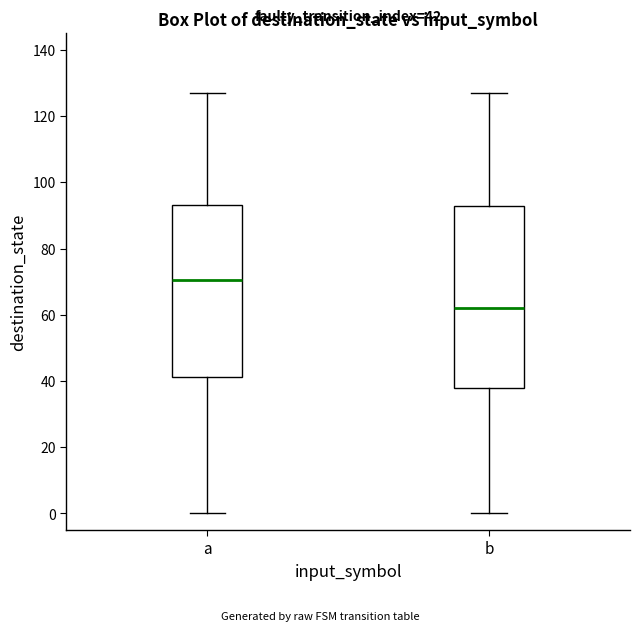

Which box is the tallest, from its lower edge to its upper edge?

b